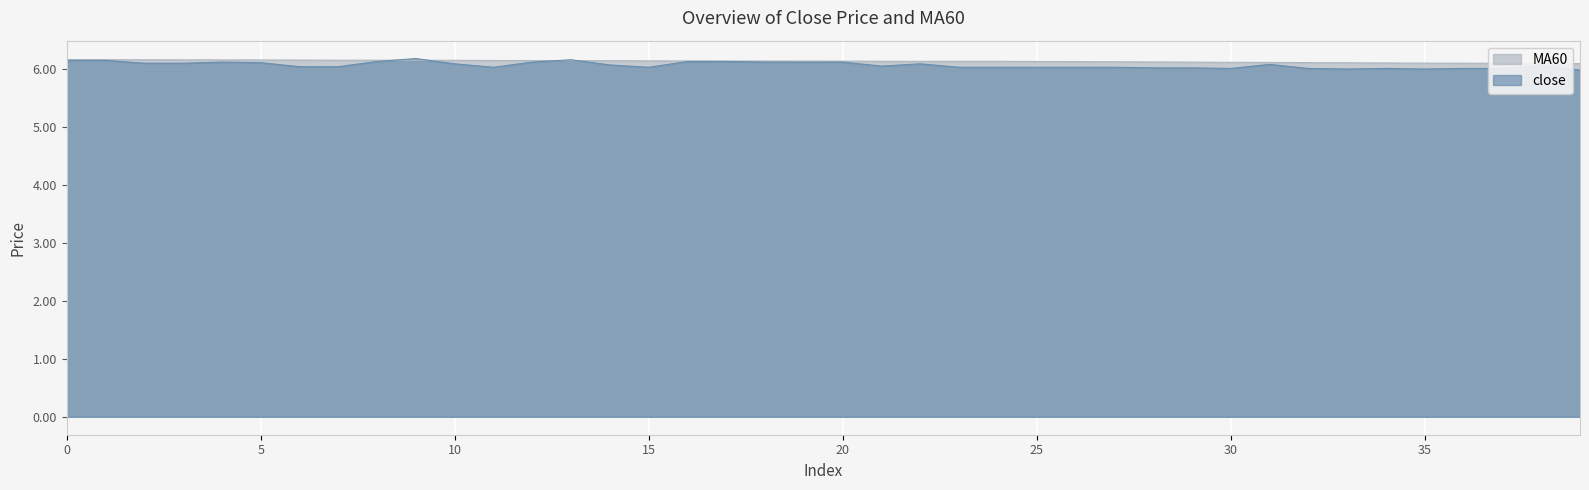

The close series shows 10.0 at 7. True or false?

False